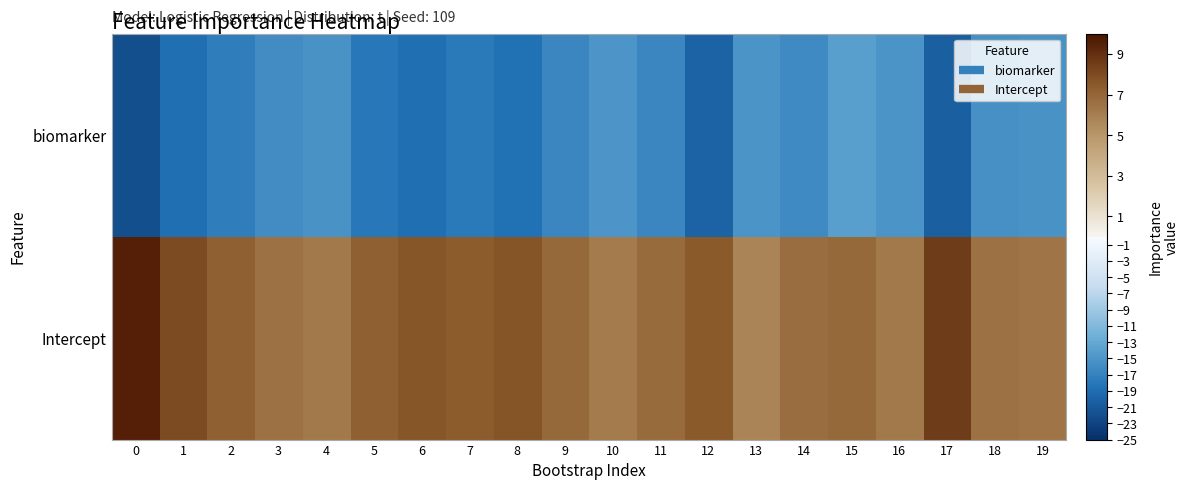

Which series has the largest total across all categories?

Intercept